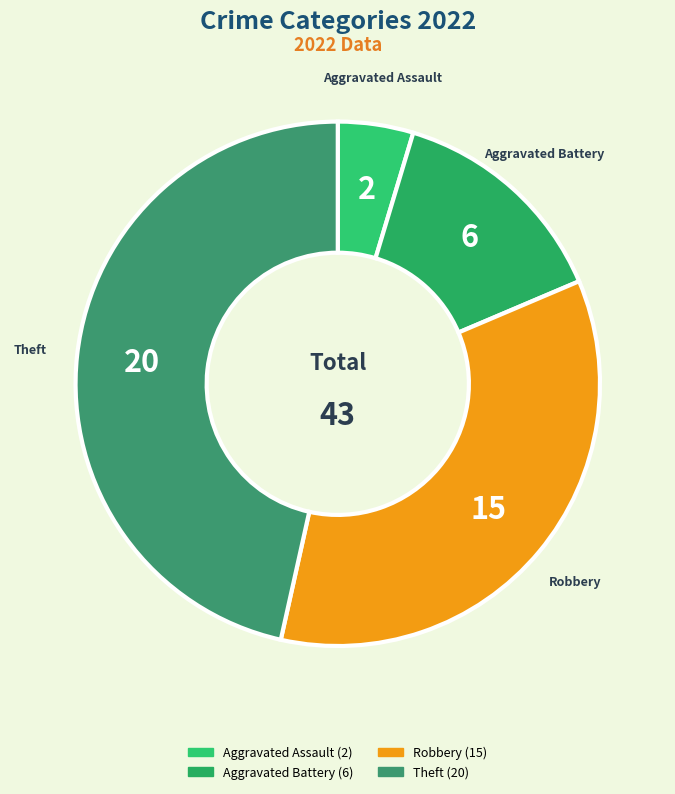

How many slices are in this pie chart?

4